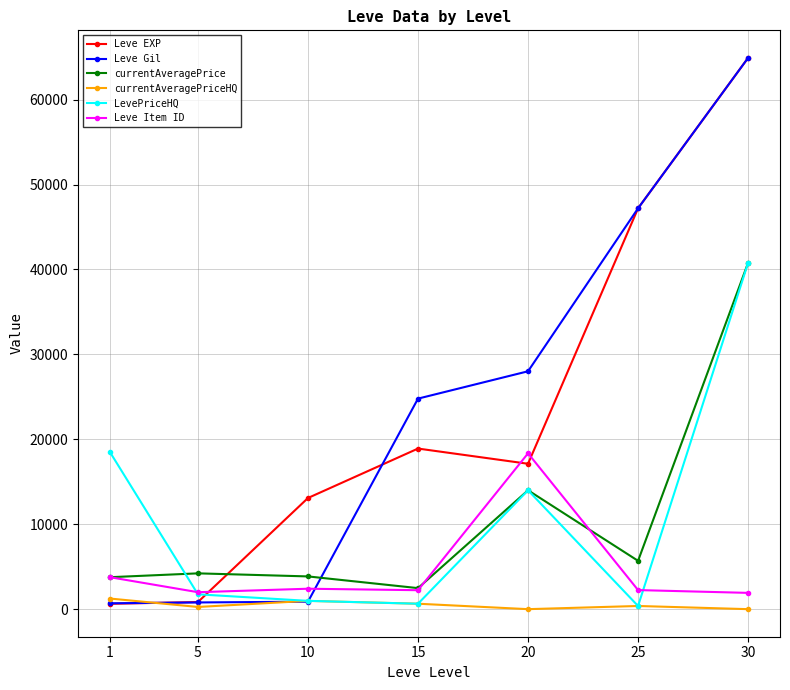

What is the maximum value for LevePriceHQ?

40780